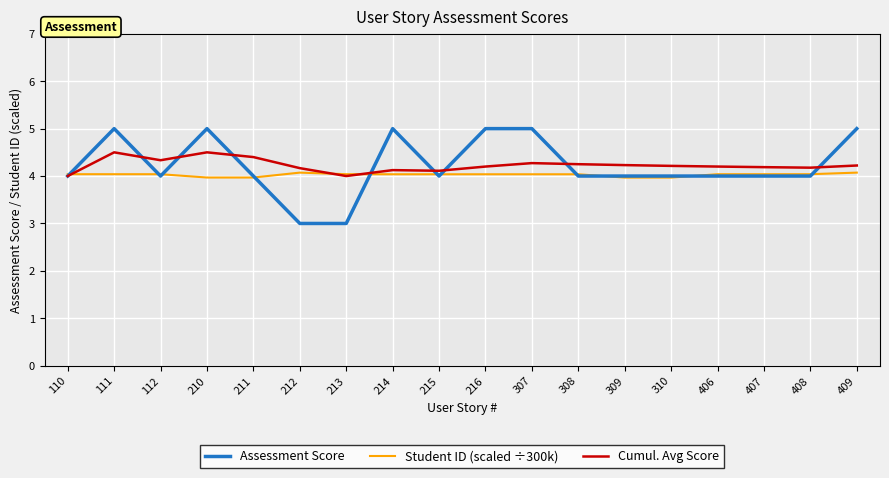

Which series has the largest range (max minus min)?

Assessment Score